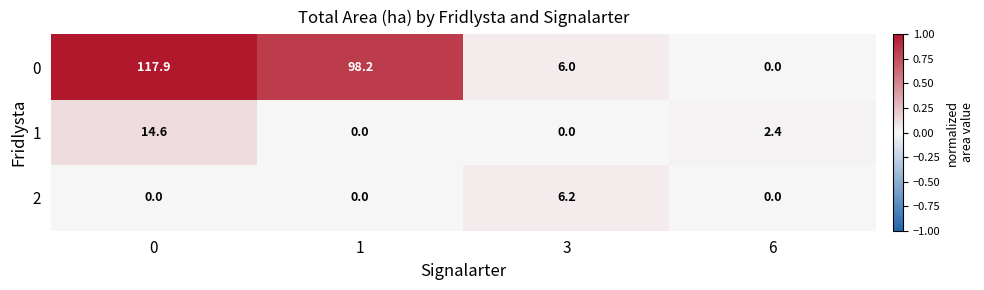

What is the difference between the second highest and minimum values in the 0 series?

98.2